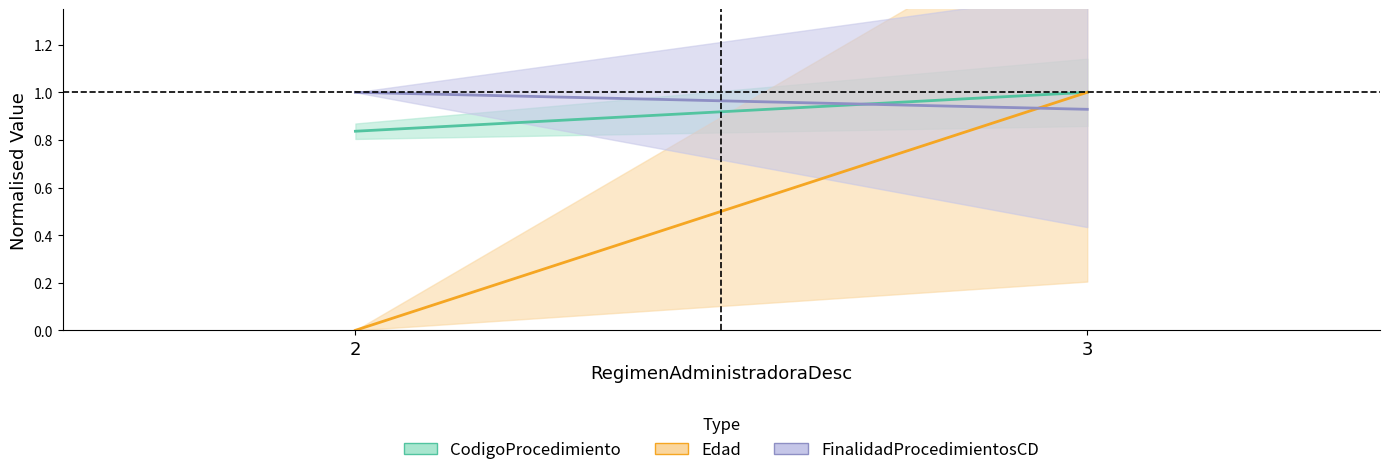

At 2, list the series in order from smallest to largest.

Edad, CodigoProcedimiento, FinalidadProcedimientosCD